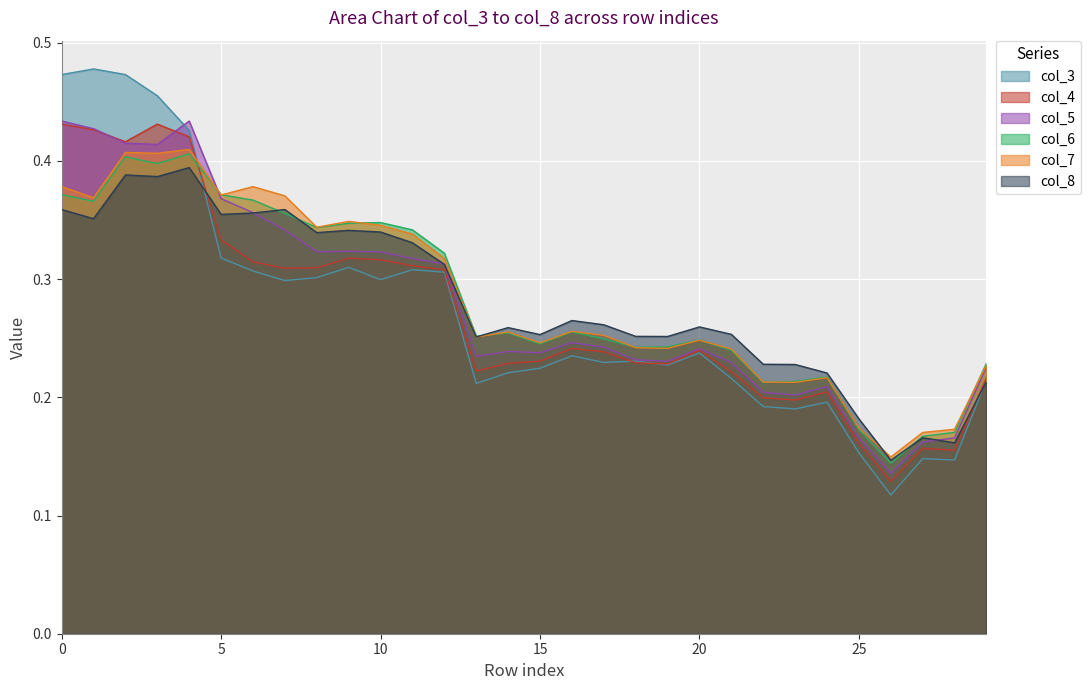

Count the col_8 values in the range 0 to 1.

30